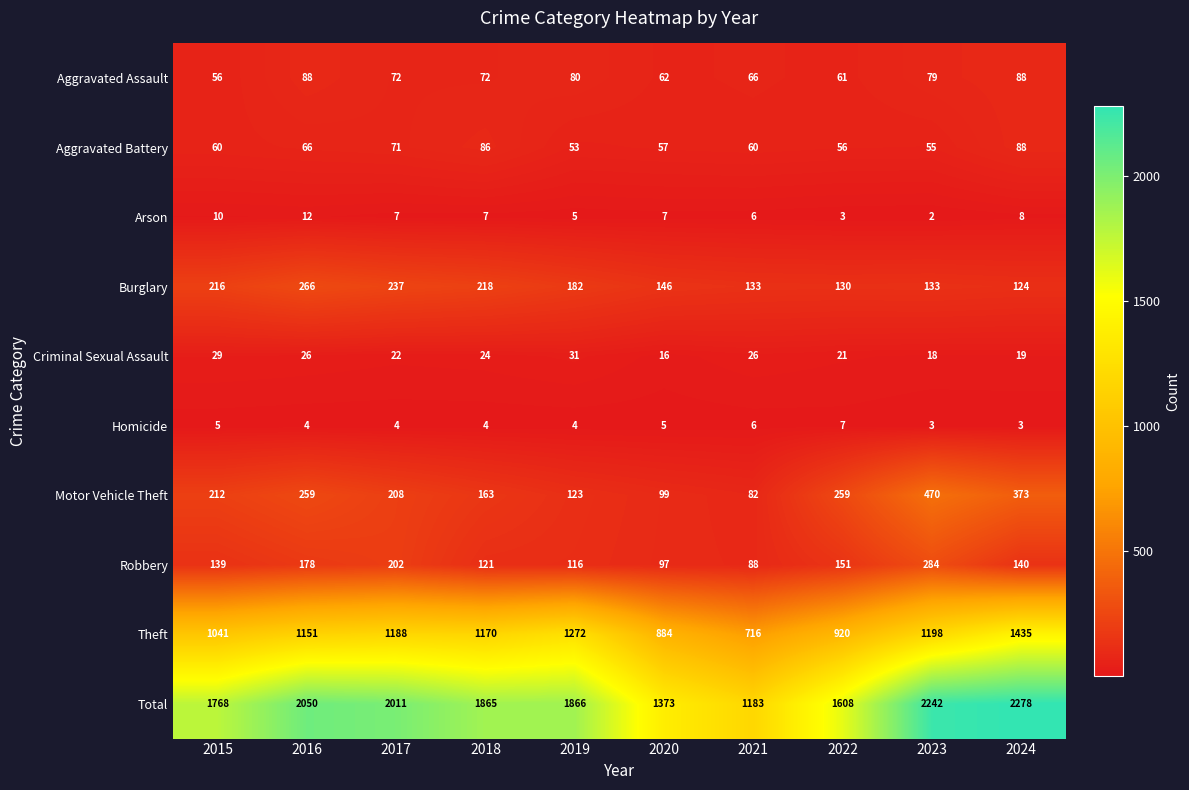

At which category is the sum across all series the highest?

2024